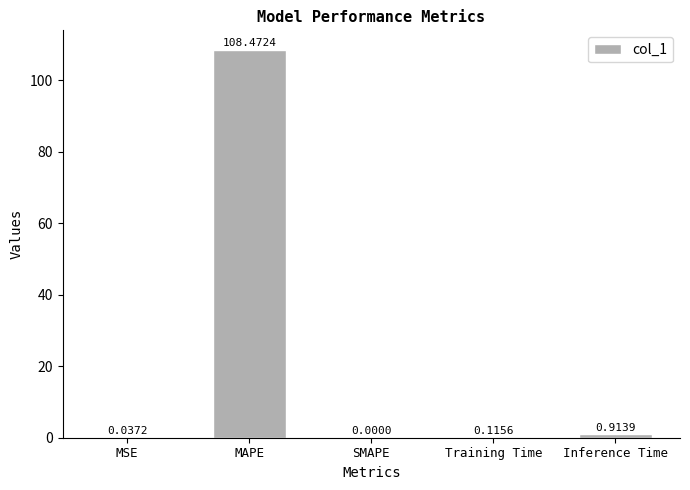

How many values exceed 0?

4